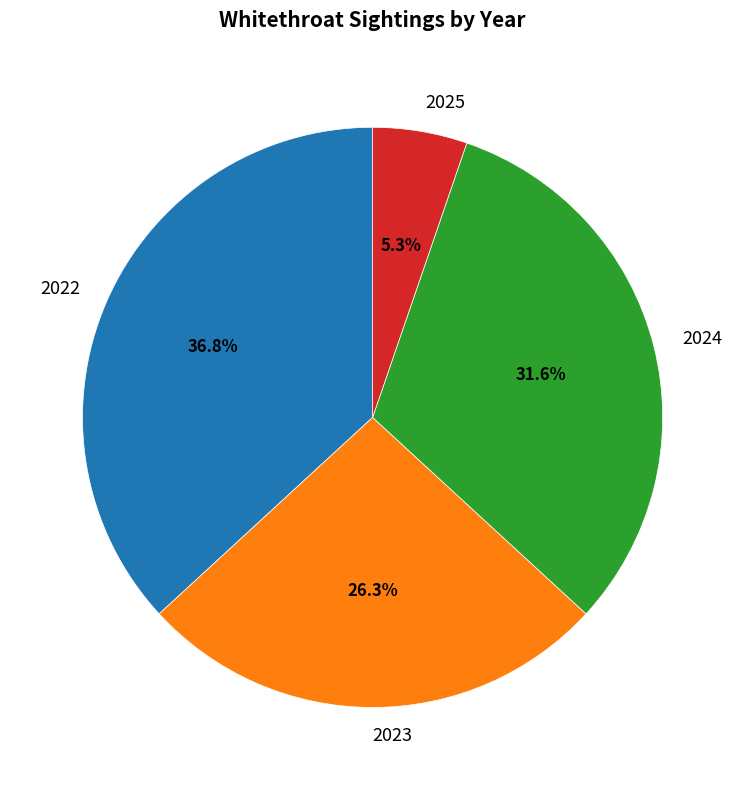

What percentage is the 2023 slice, to the nearest percent?

26%